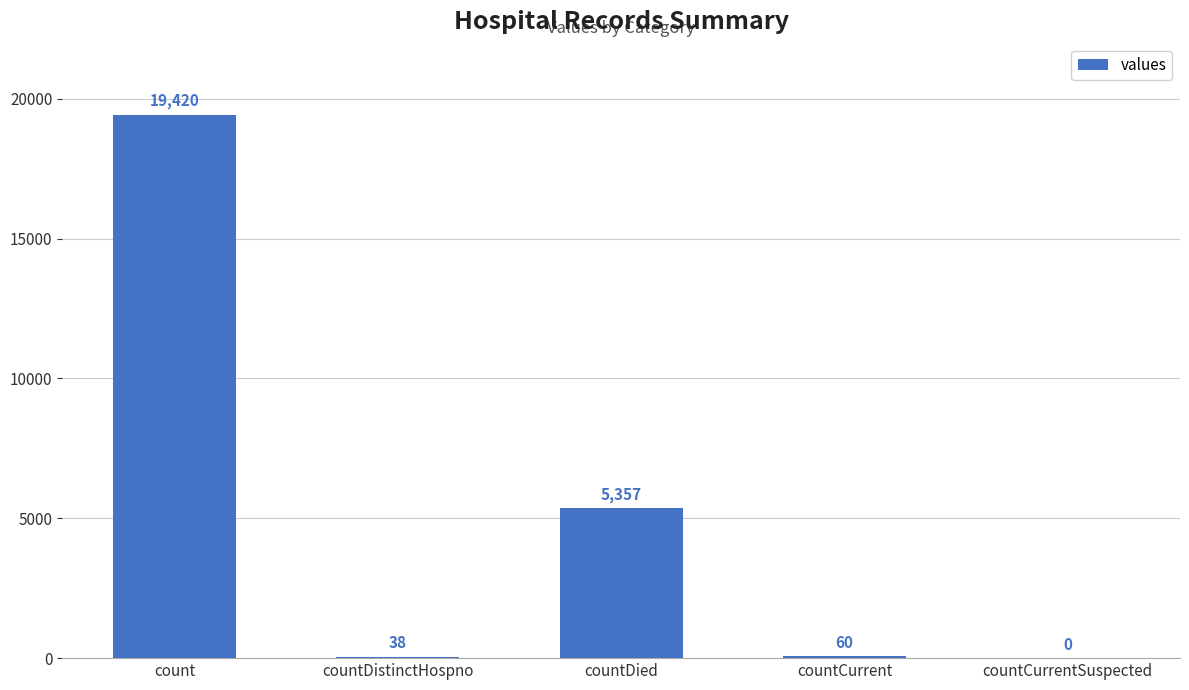

The value at count is 19420. True or false?

True